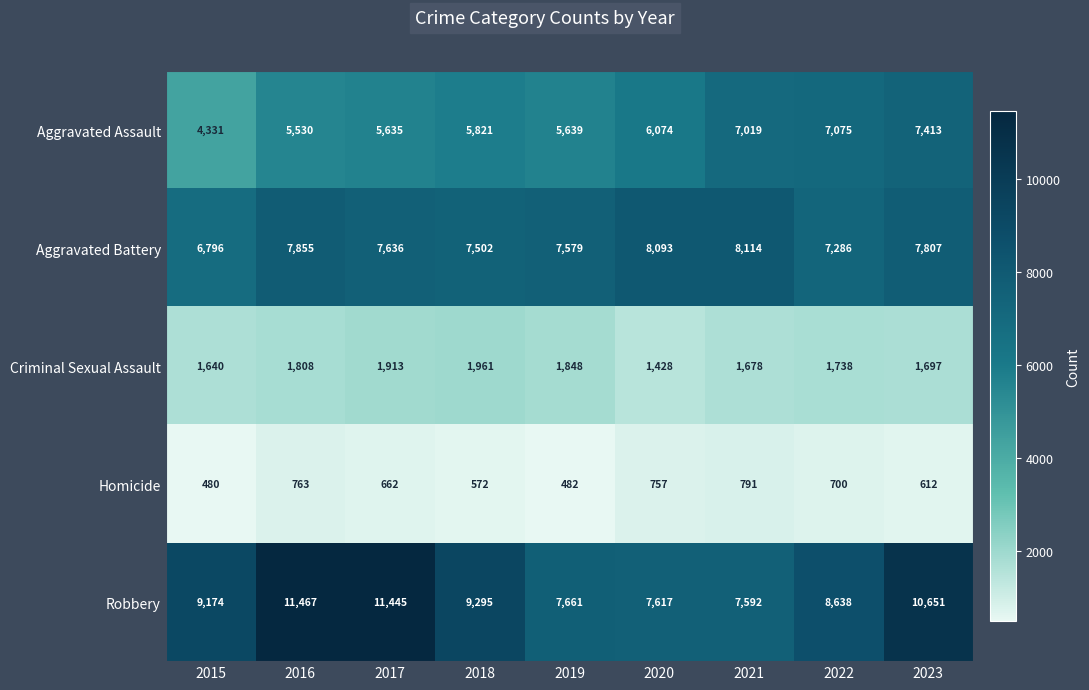

At which label is Criminal Sexual Assault closest to 1694?

2023